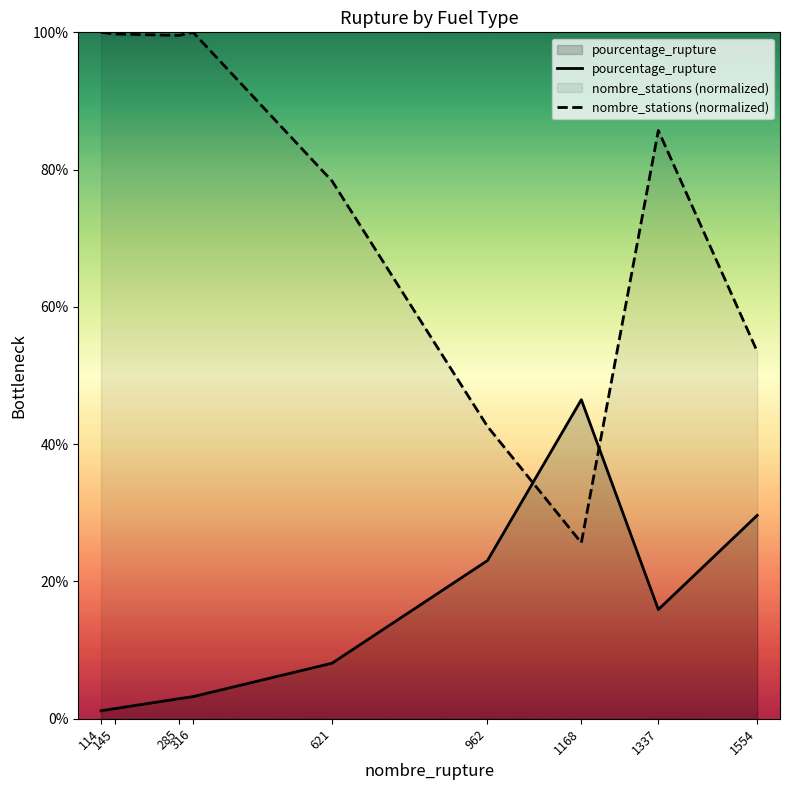

Reading left to right, extract all data points from this chart.

pourcentage_rupture: 114=1.2	145=1.5	285=2.9	316=3.2	621=8.1	962=23.0	1168=46.5	1337=15.9	1554=29.6
nombre_stations (normalized): 114=100.0	145=99.8	285=99.6	316=100.0	621=78.3	962=42.6	1168=25.6	1337=85.7	1554=53.5